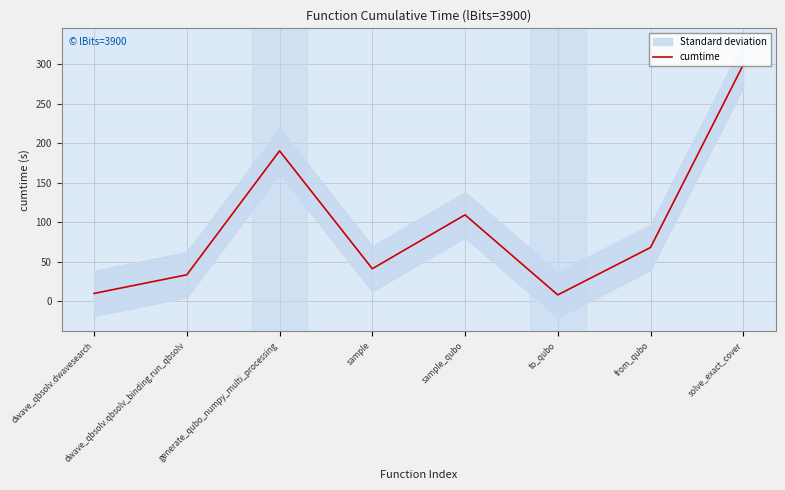

Where is the first local minimum?

sample